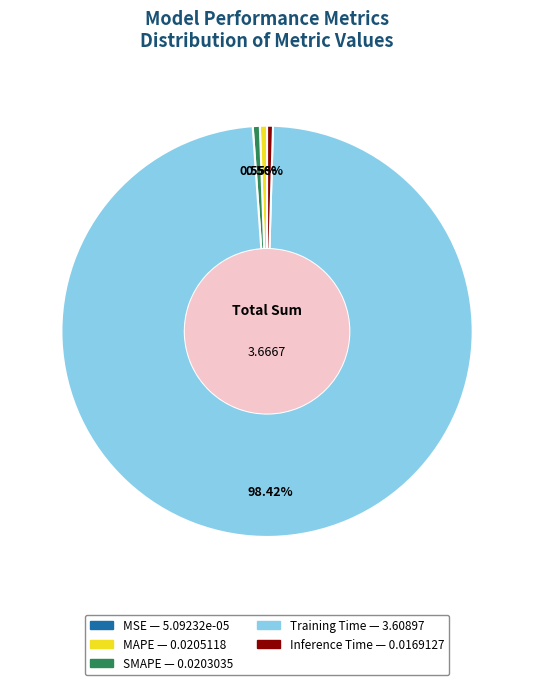

To the nearest percent, what portion does MAPE represent?

1%